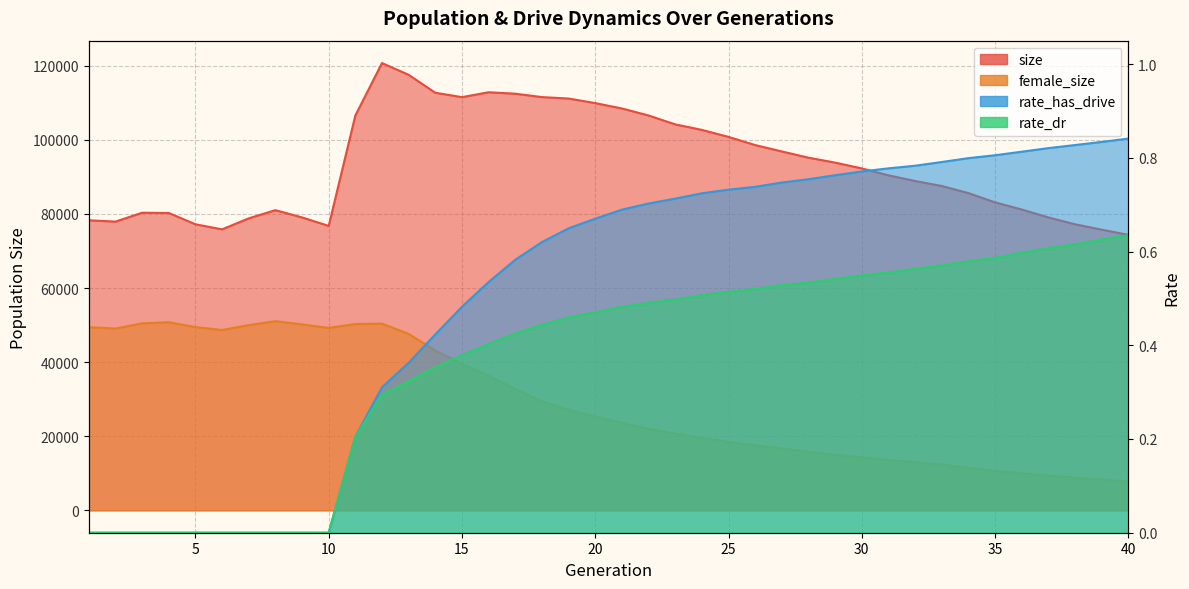

Which category has the lowest value across all series?

1